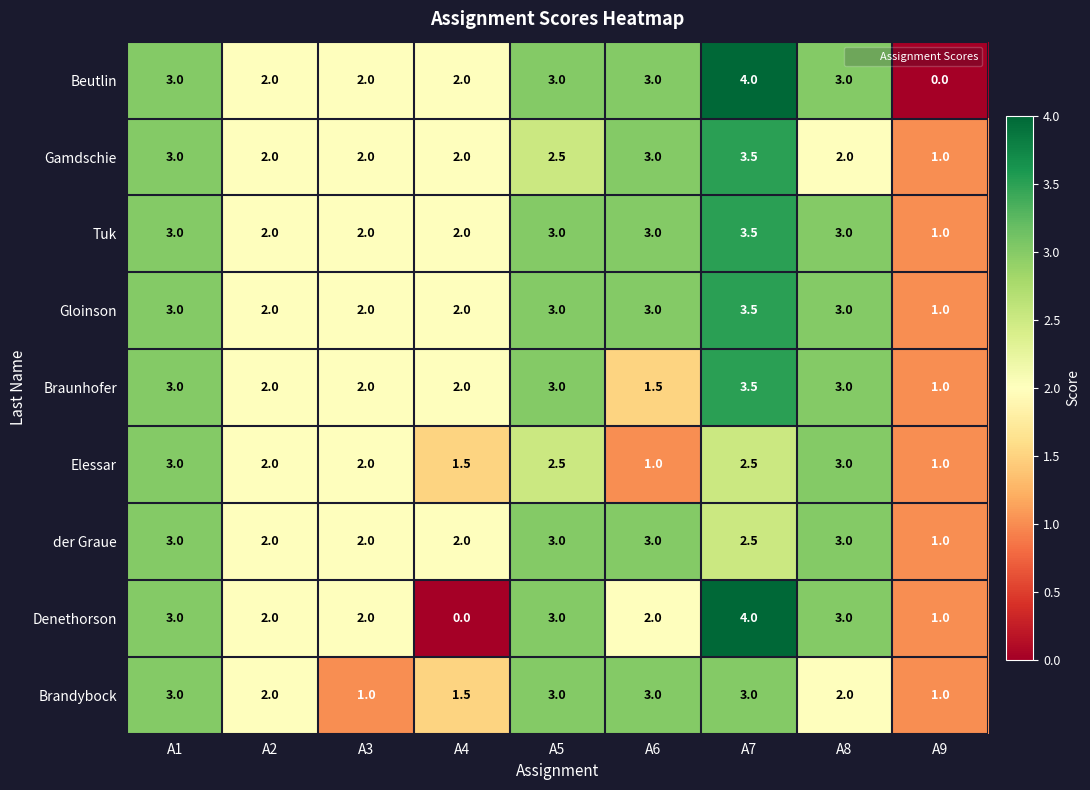

At which category is the sum across all series the highest?

A7